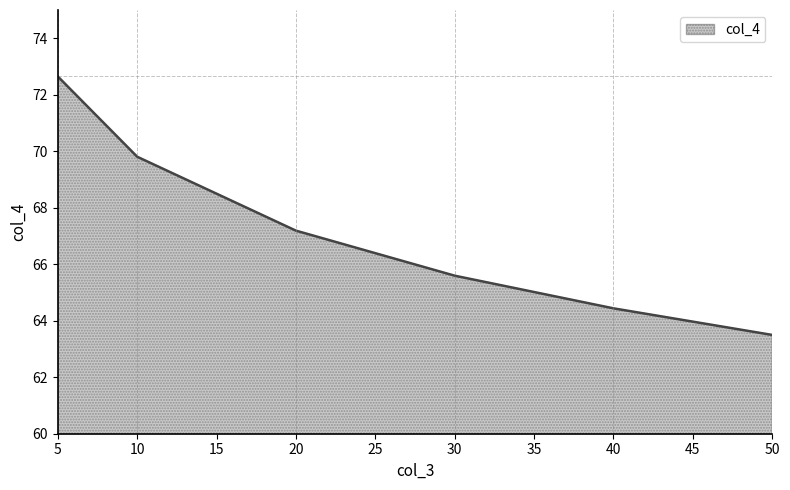

Between 50 and 30, which is larger?

30